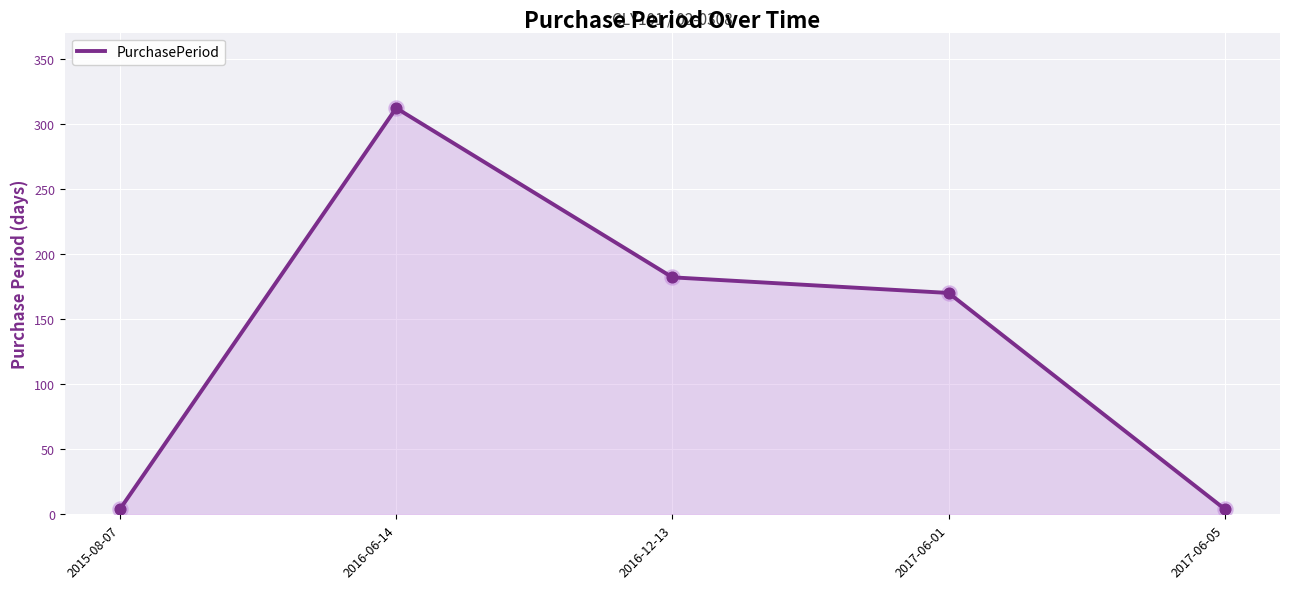

What is the change in value from 2016-06-14 to 2016-12-13?

-130